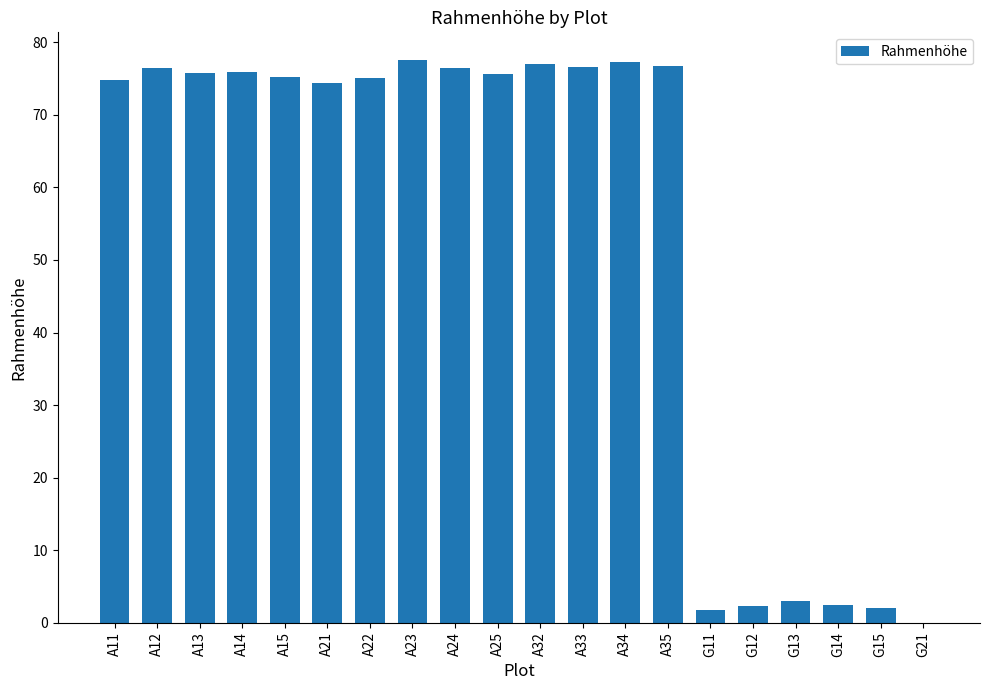

Are the bars horizontal?

No